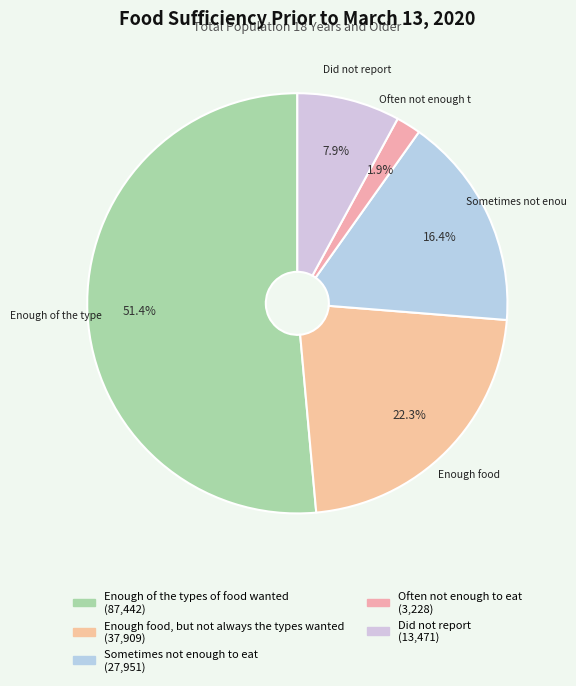

Does Did not report represent more than half of the total?

No